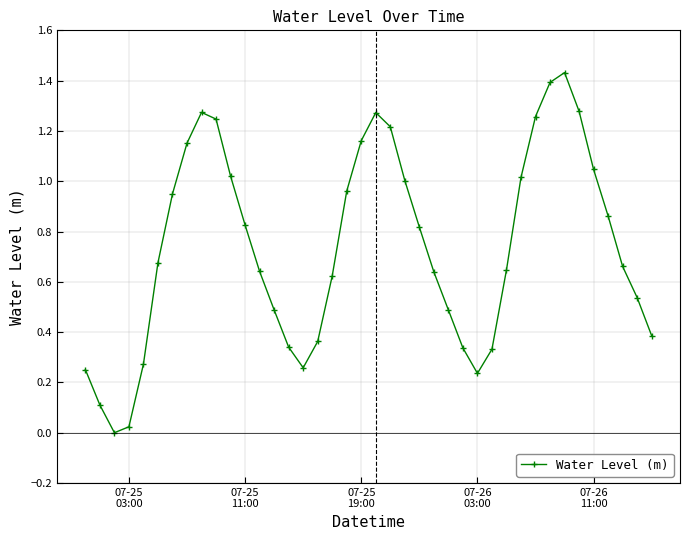

What is the sum of all values?

29.5